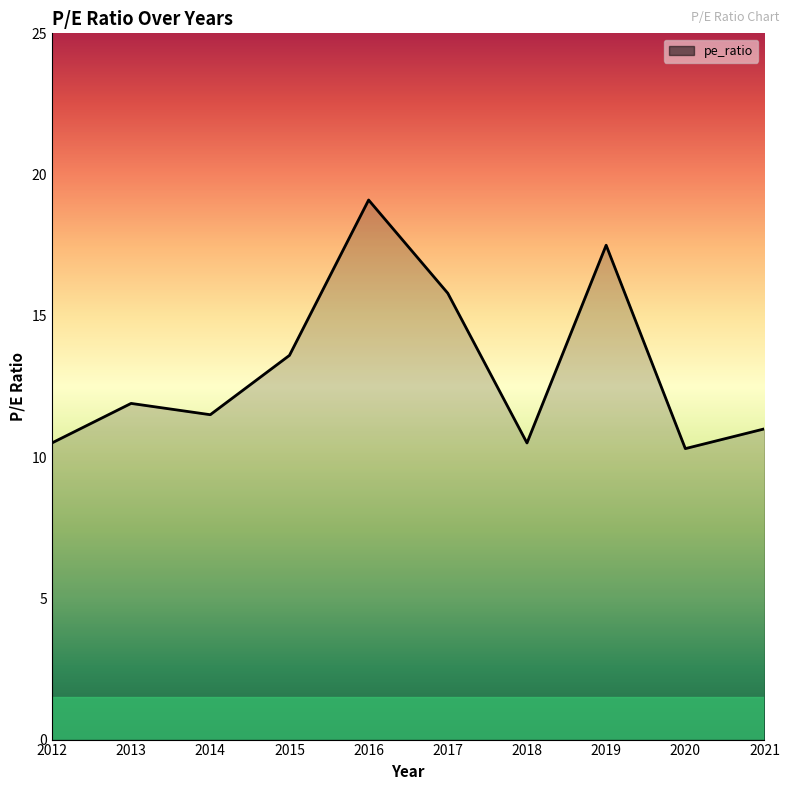

What is the change in value from 2016 to 2019?

-1.6